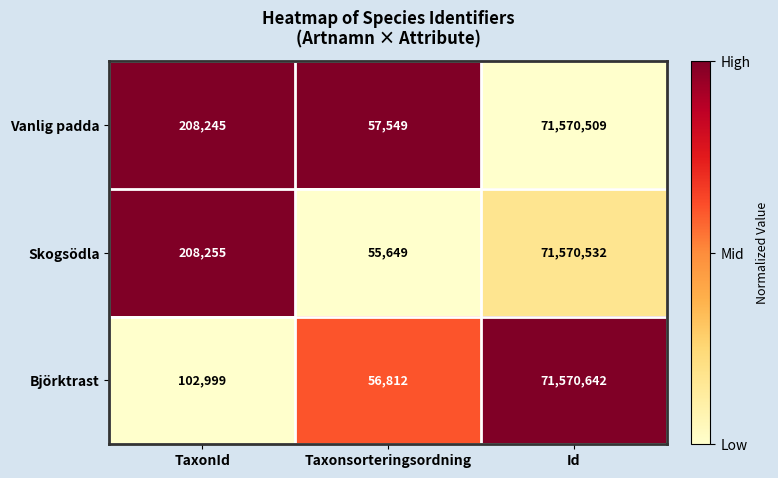

At which category is the sum across all series the highest?

Id